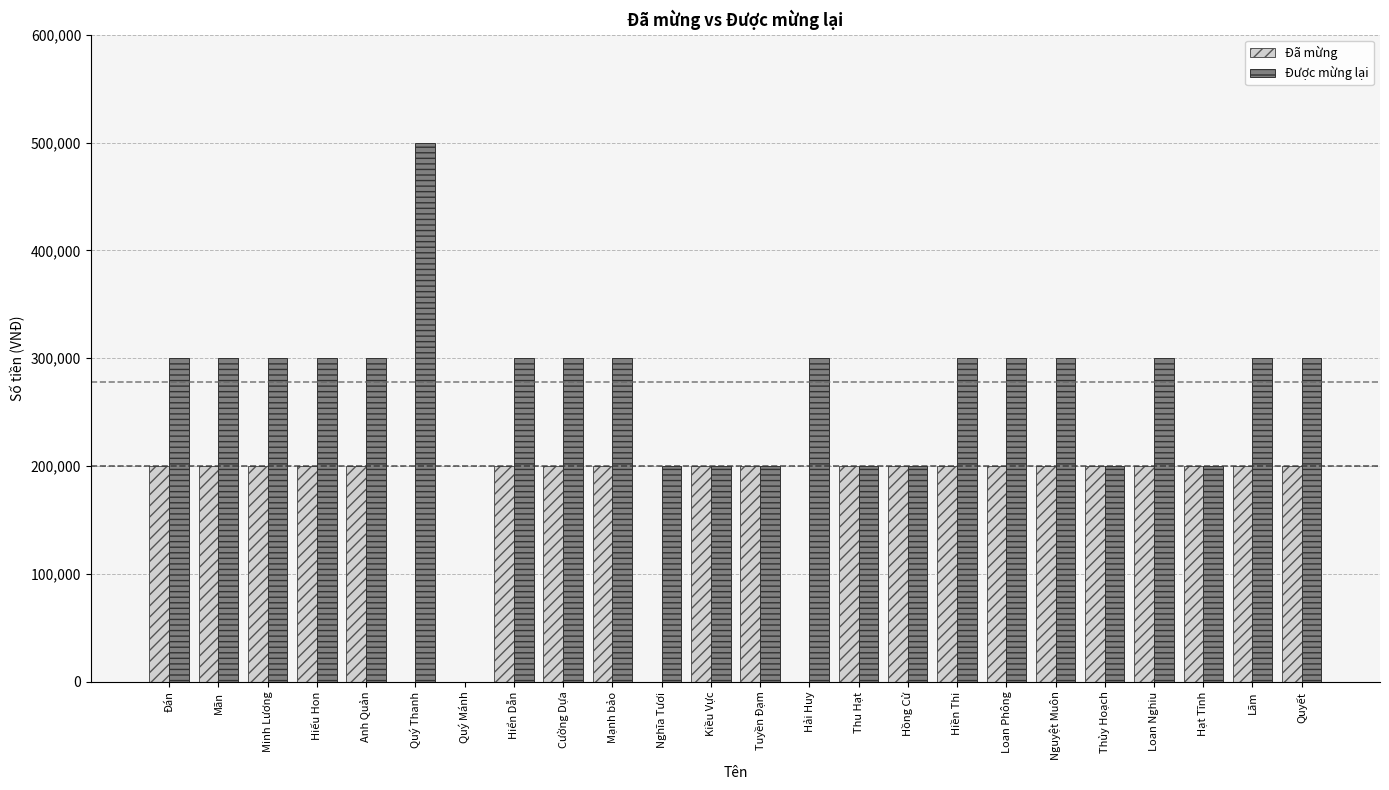

What is the highest value of the Được mừng lại series?

500000